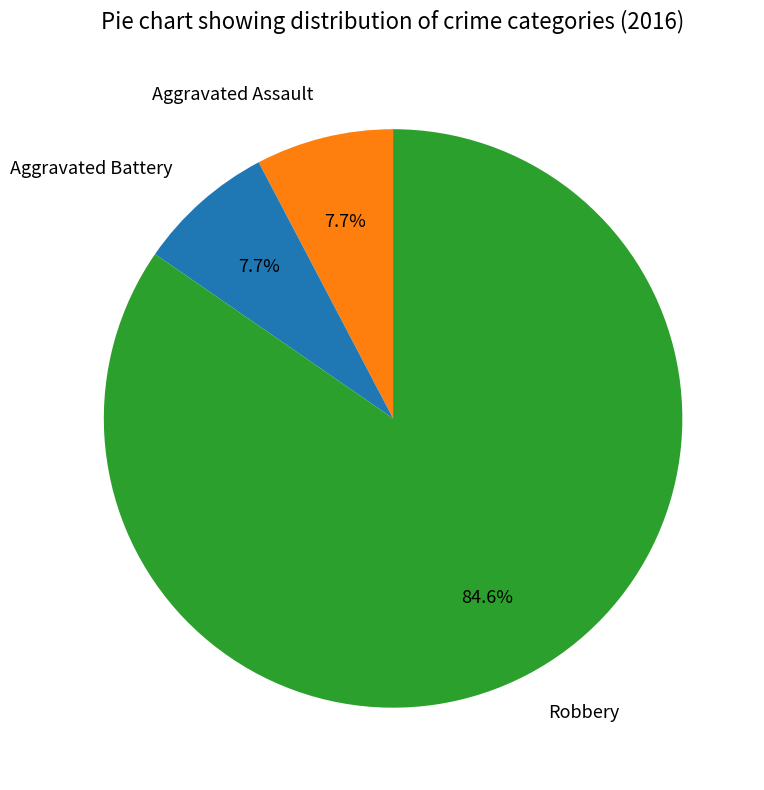

How many segments does this pie chart have?

3